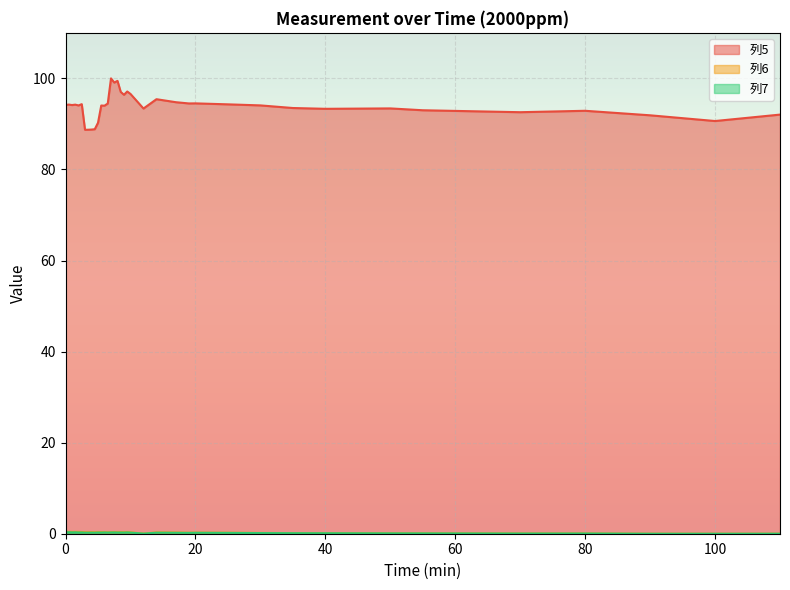

In 列7, how many points are lower than both neighbors (excluding endpoints)?

11